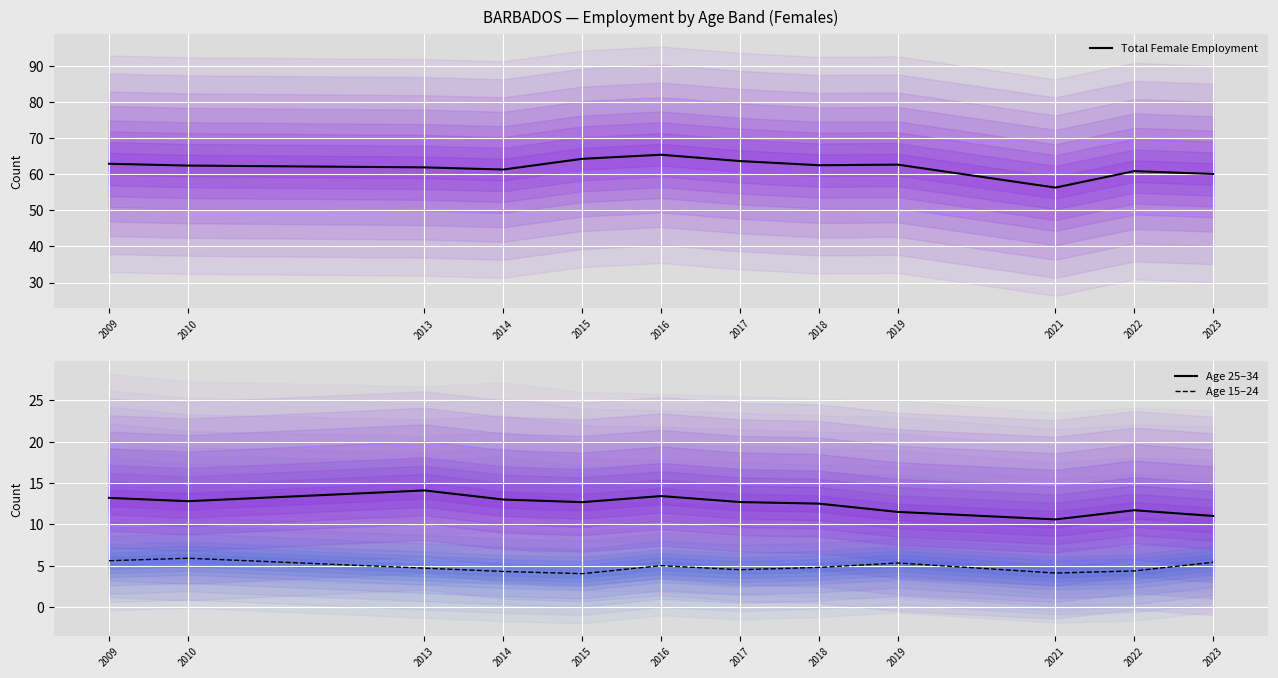

Rank the categories by Age 15–24 value from highest to lowest.

2010, 2009, 2023, 2019, 2016, 2018, 2013, 2017, 2022, 2014, 2021, 2015